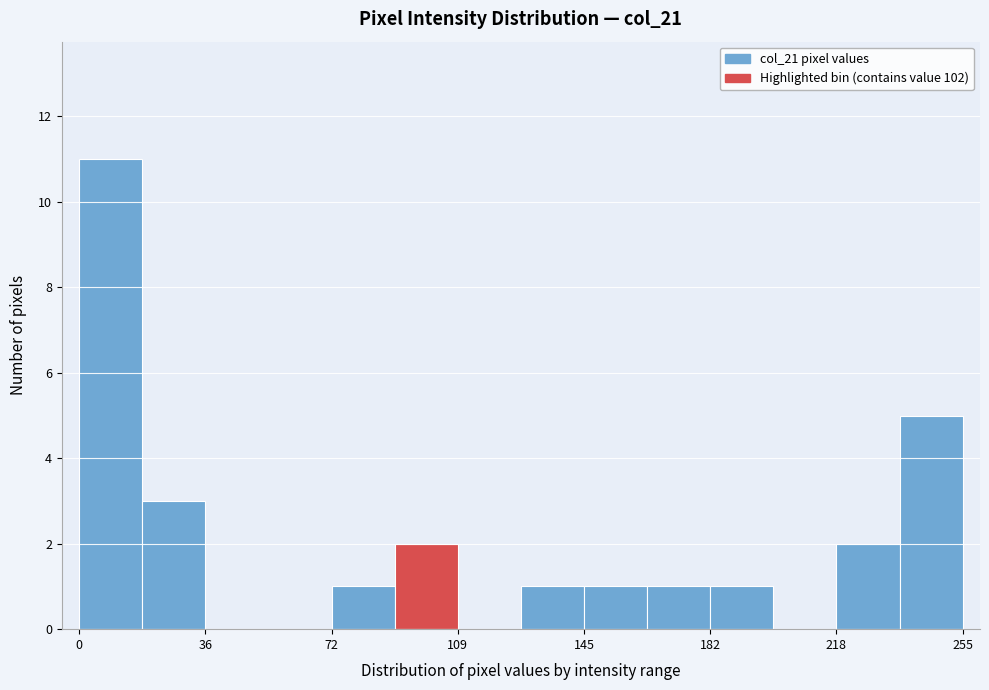

Around what value on the x-axis is the tallest bar? Give the approximate position of its centre, as read against the axis.

10